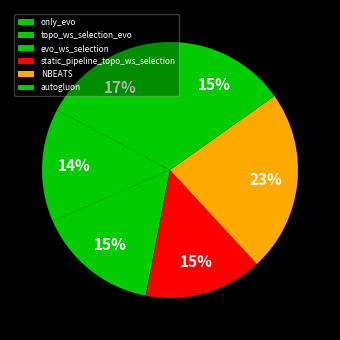

To the nearest percent, what is the difference between the topo_ws_selection_evo and NBEATS slice percentages?

9%